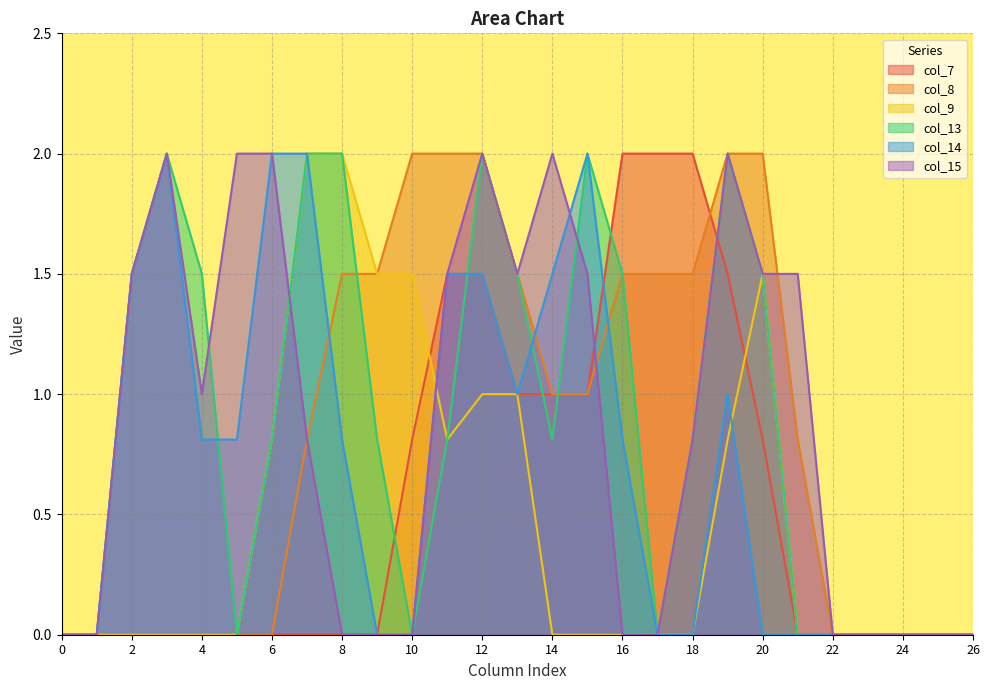

What is the approximate value of col_7 at 18?

2.0